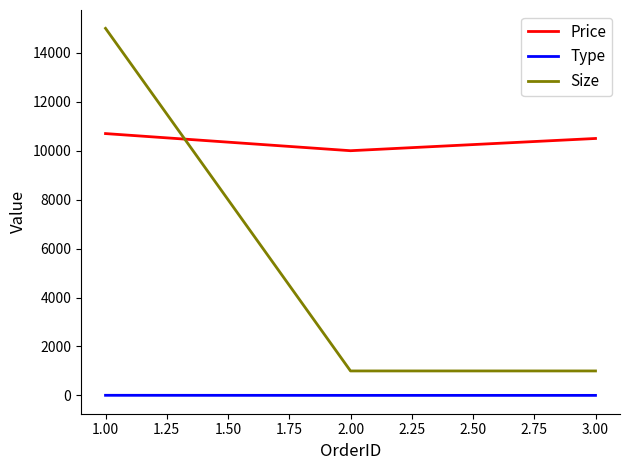

Which series has the largest total across all categories?

Price